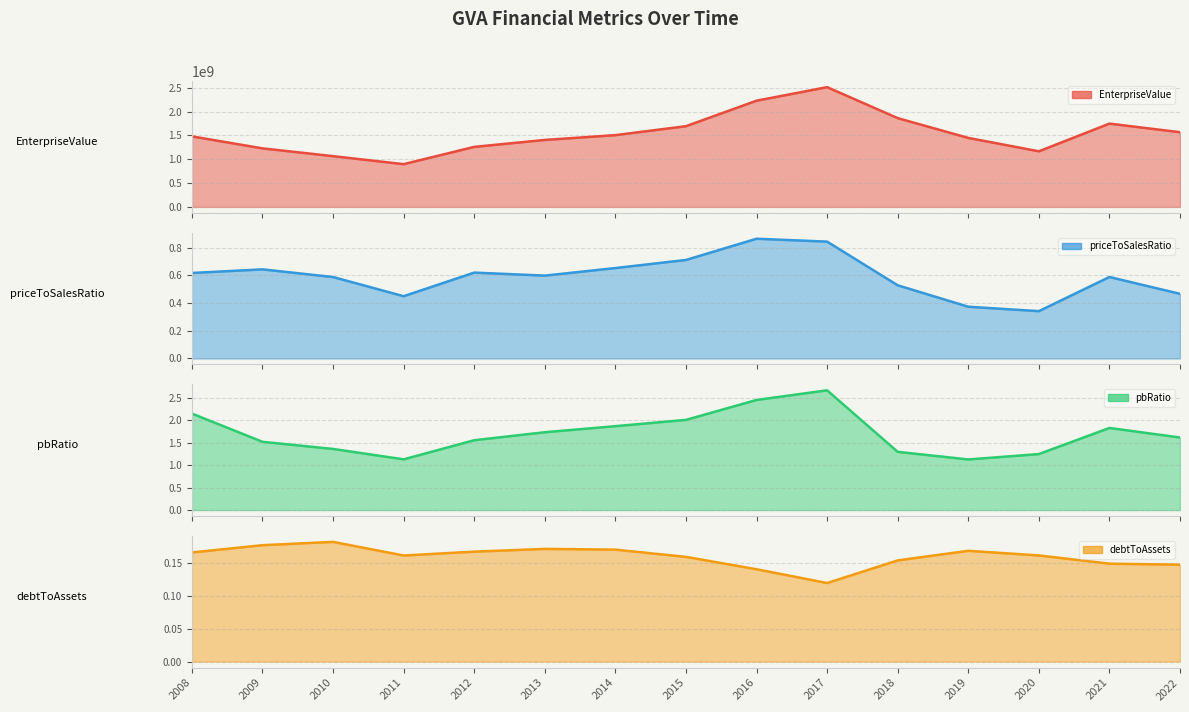

At which category is the sum across all series the highest?

2017